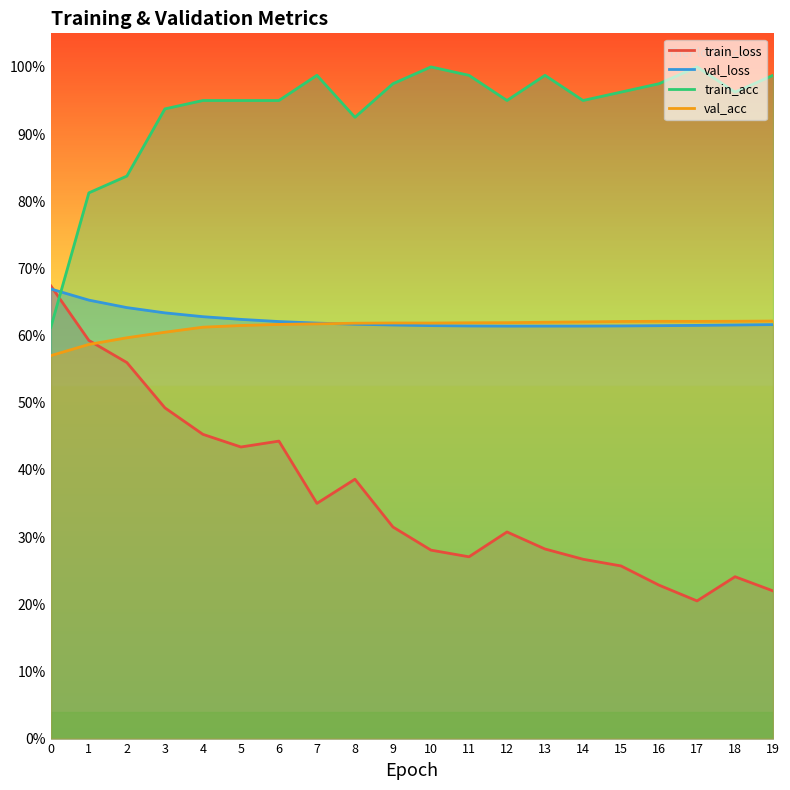

True or false: val_loss has more than 2 points higher than both neighbors.

False